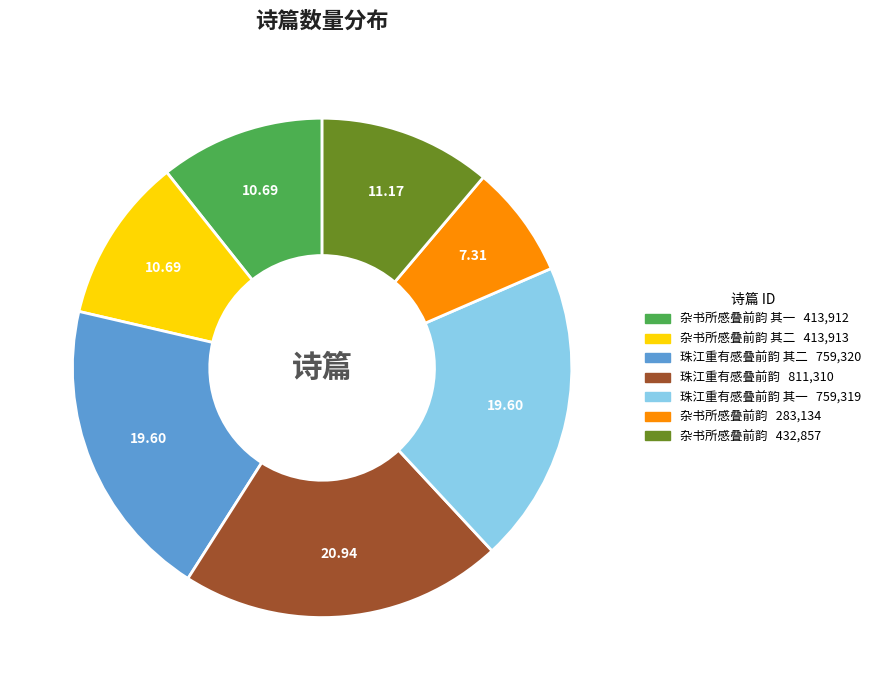

Does any single category account for the majority?

No